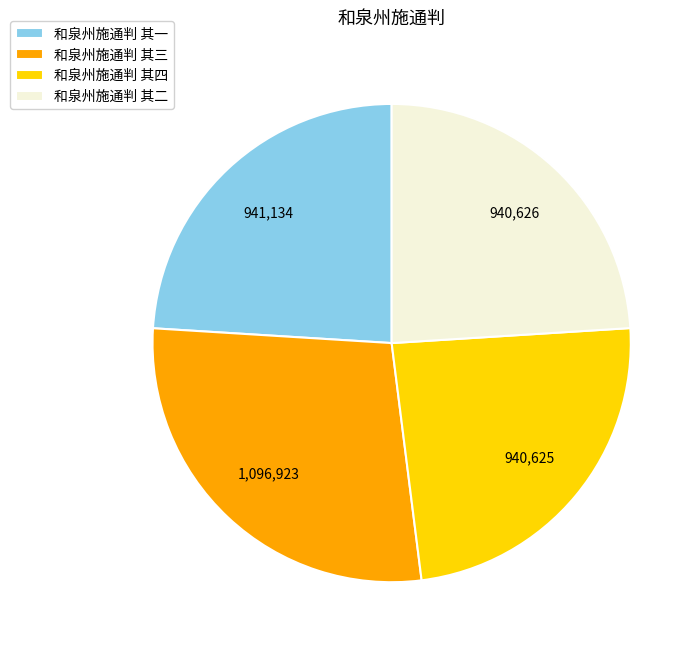

How many segments does this pie chart have?

4